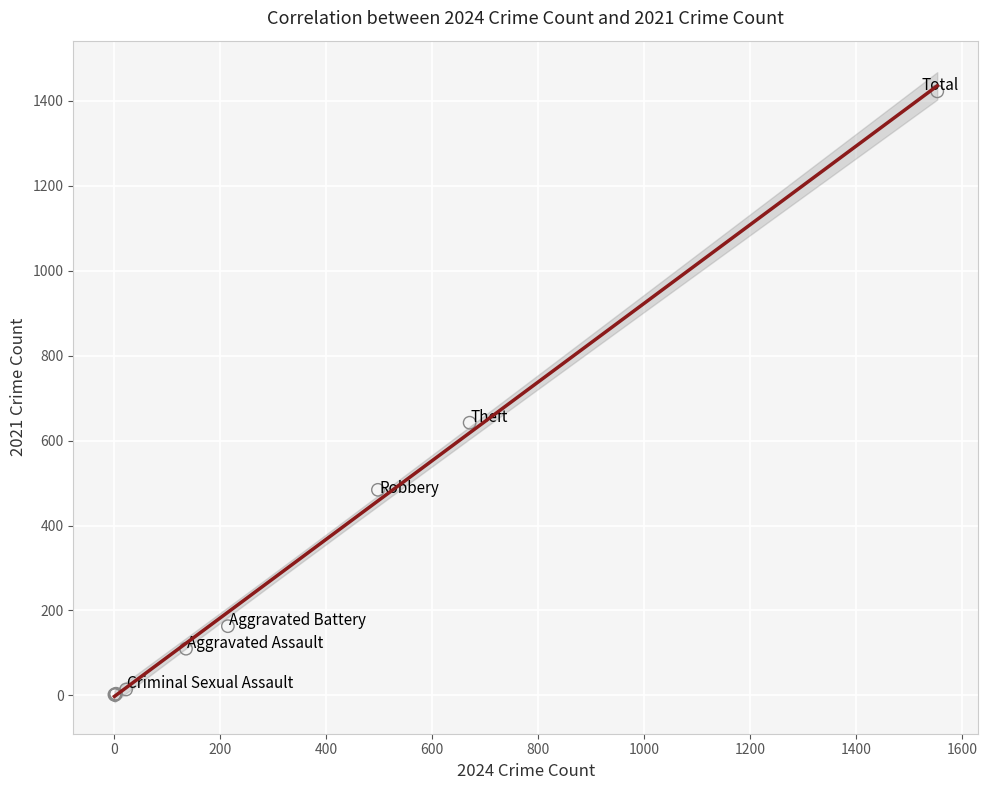

What Y value in the scatter plot is closest to 711?

642